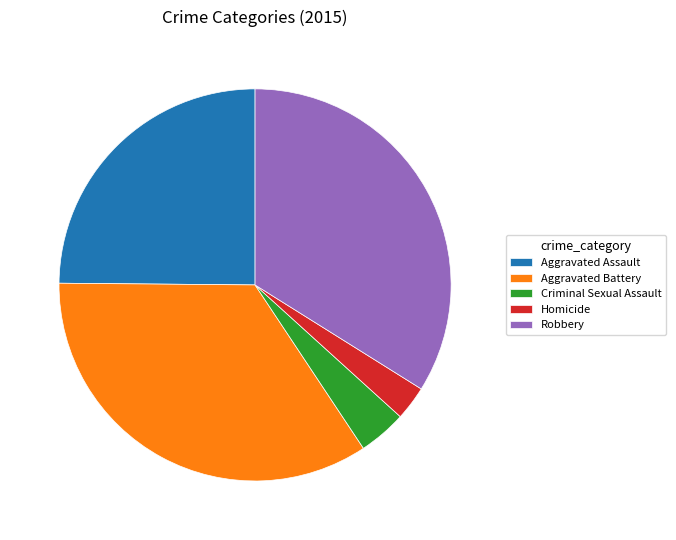

What is the smallest slice in the pie chart?

Homicide